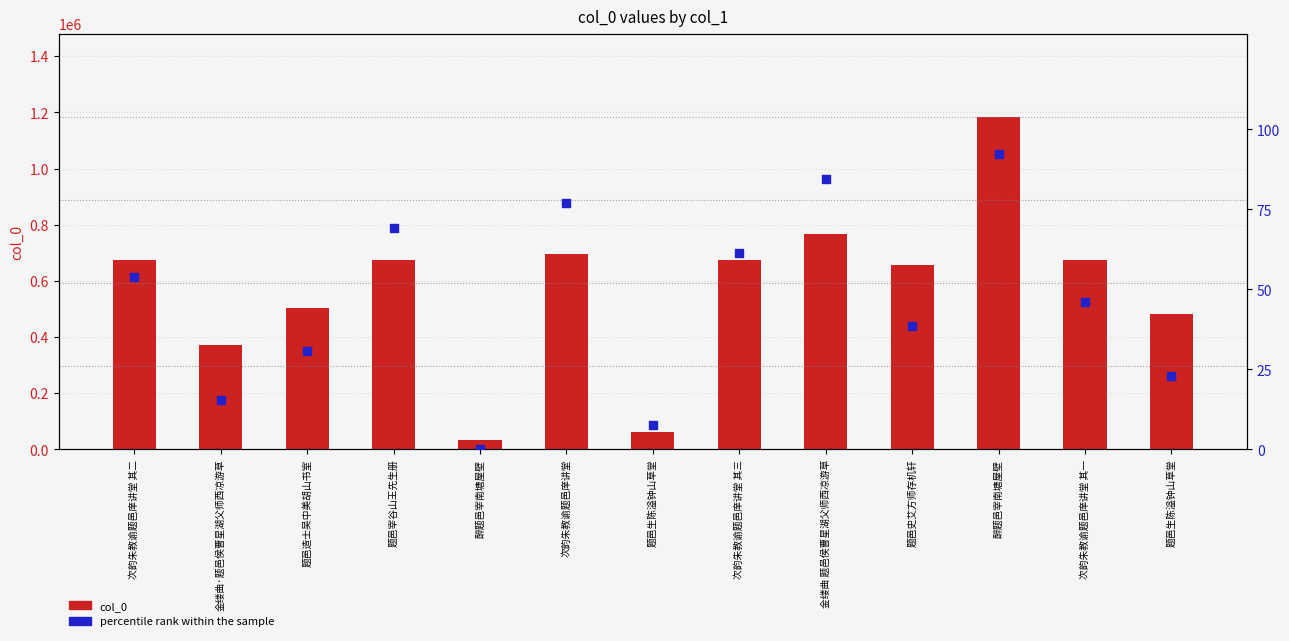

What is the total value across all series at 次韵朱教谕题邑庠讲堂 其二?

673081.8